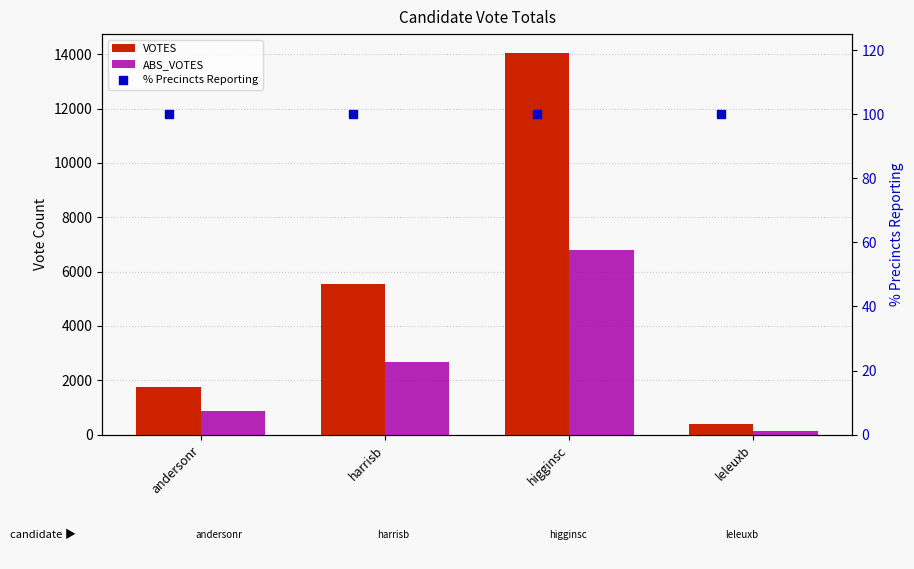

At how many categories does at least one series exceed 5453?

2